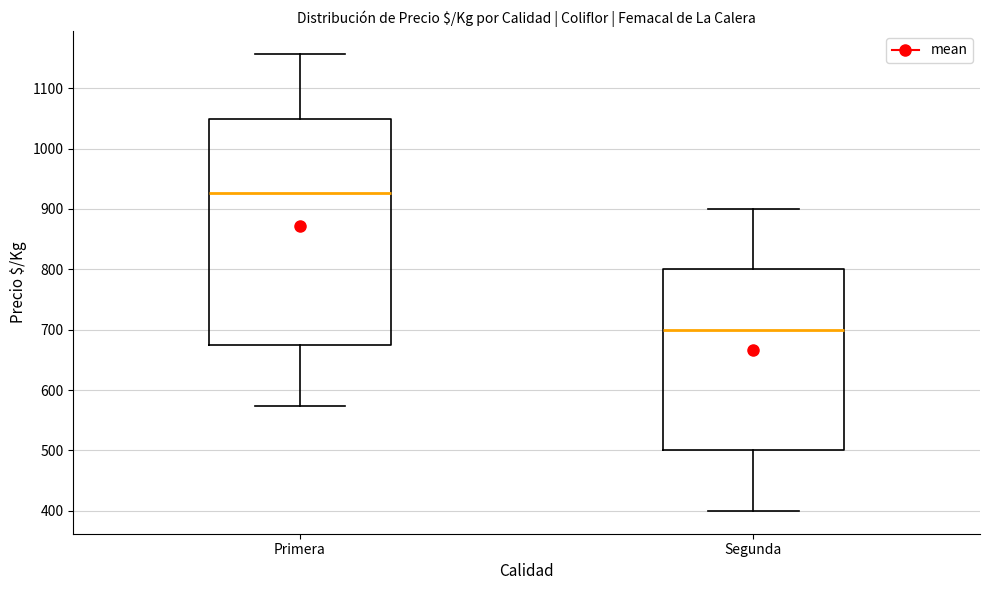

Reading left to right, read every box against the y-axis: the position of its median line, the range the box covers, and the ends of its whiskers. The values are not printed on the chart, so give them approximately, as read against the axis.

Primera: median 930, box 670 to 1050, whiskers 570 to 1160
Segunda: median 700, box 500 to 800, whiskers 400 to 900